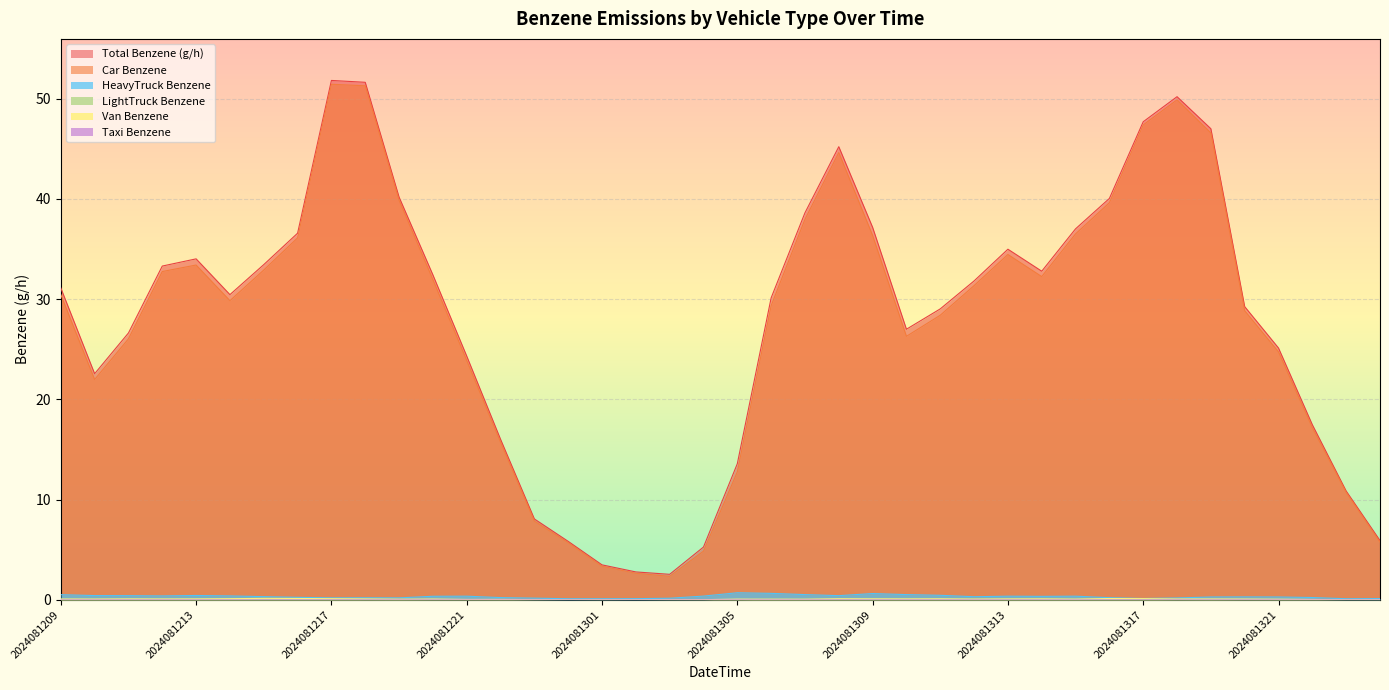

At which category does 05_LightTruck_Benzene reach its first local peak?

2024081210